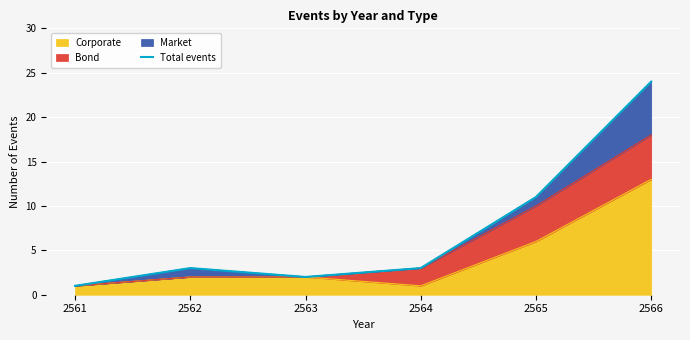

What is the greatest value displayed?

24